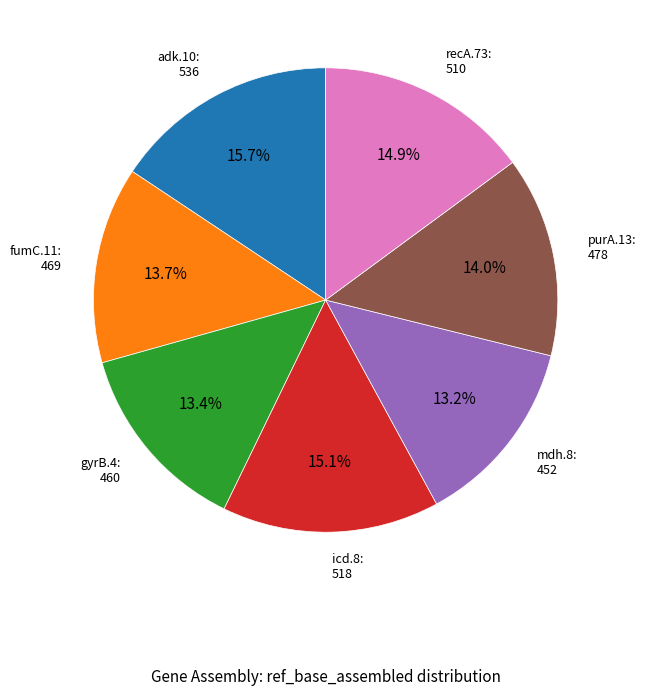

Does any single category account for the majority?

No